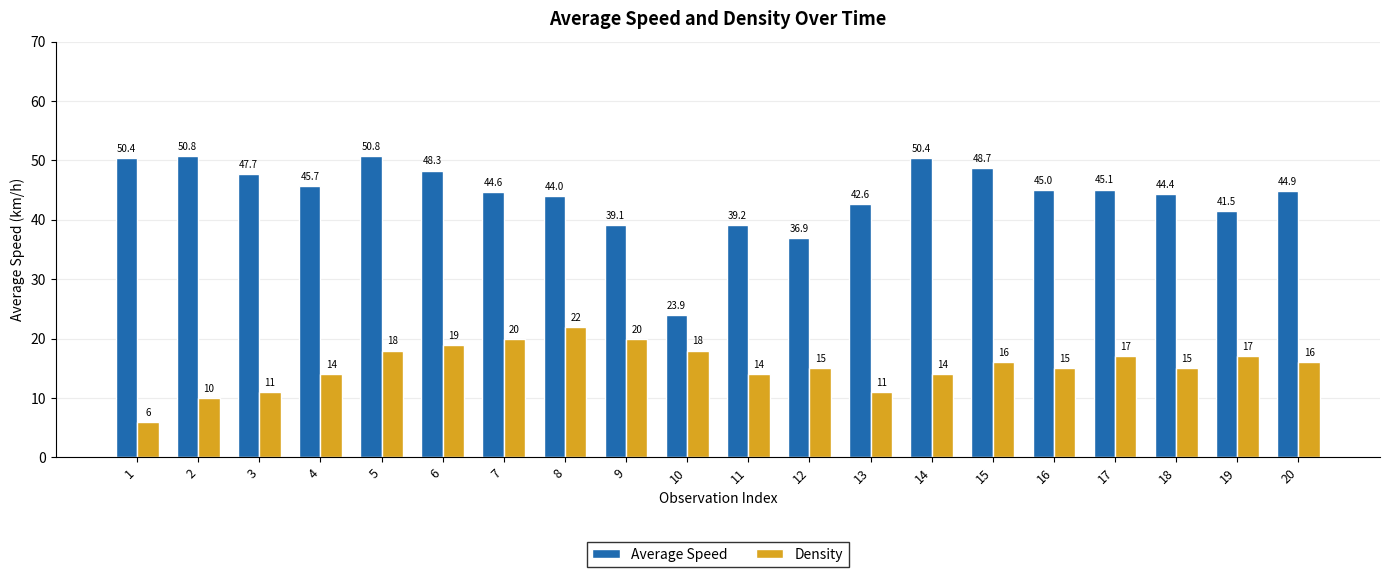

At which label does Density reach its peak?

8